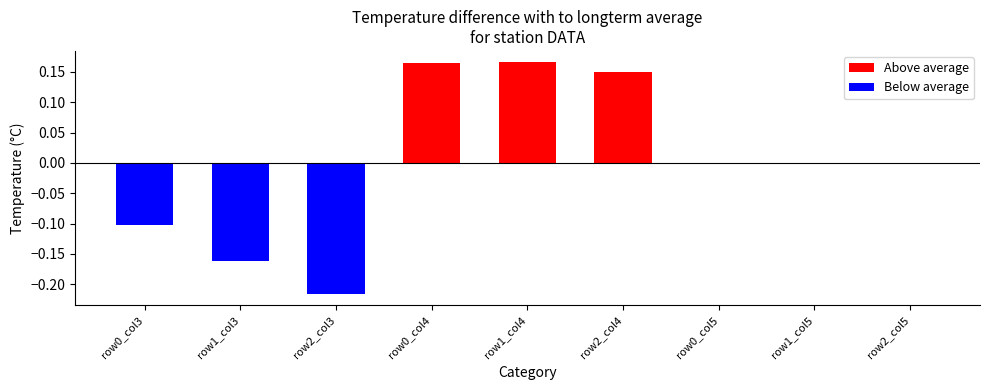

The Above average series shows 0.0 at row2_col5. True or false?

True